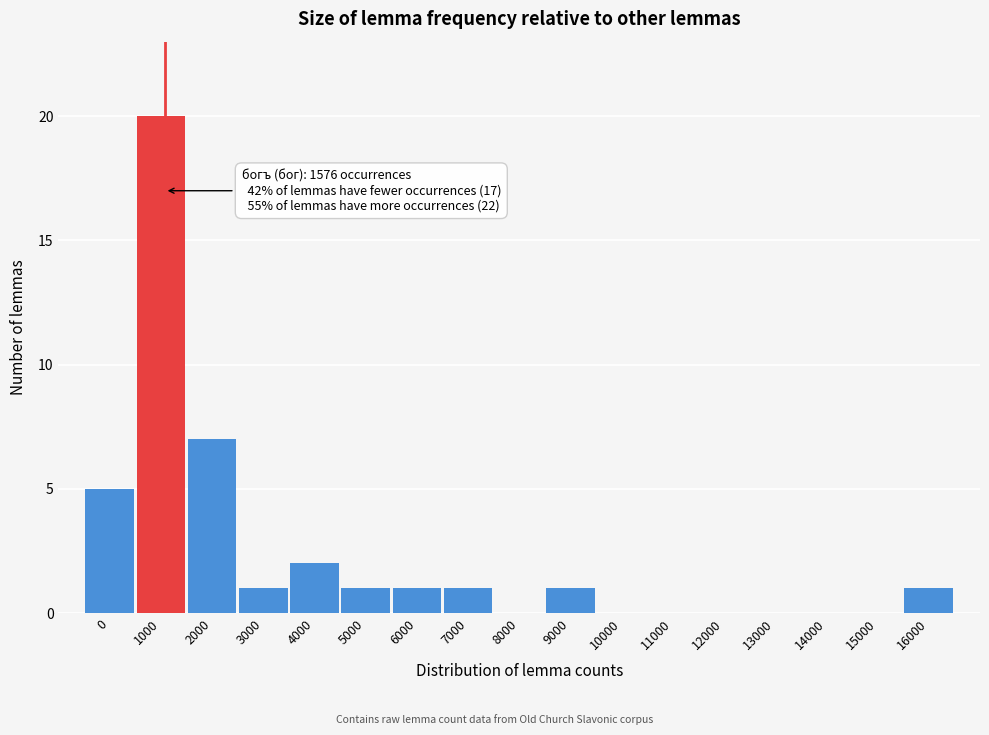

Reading left to right, what are all the values shown in this chart?

0=5	1000=20	2000=7	3000=1	4000=2	5000=1	6000=1	7000=1	8000=0	9000=1	10000=0	11000=0	12000=0	13000=0	14000=0	15000=0	16000=1